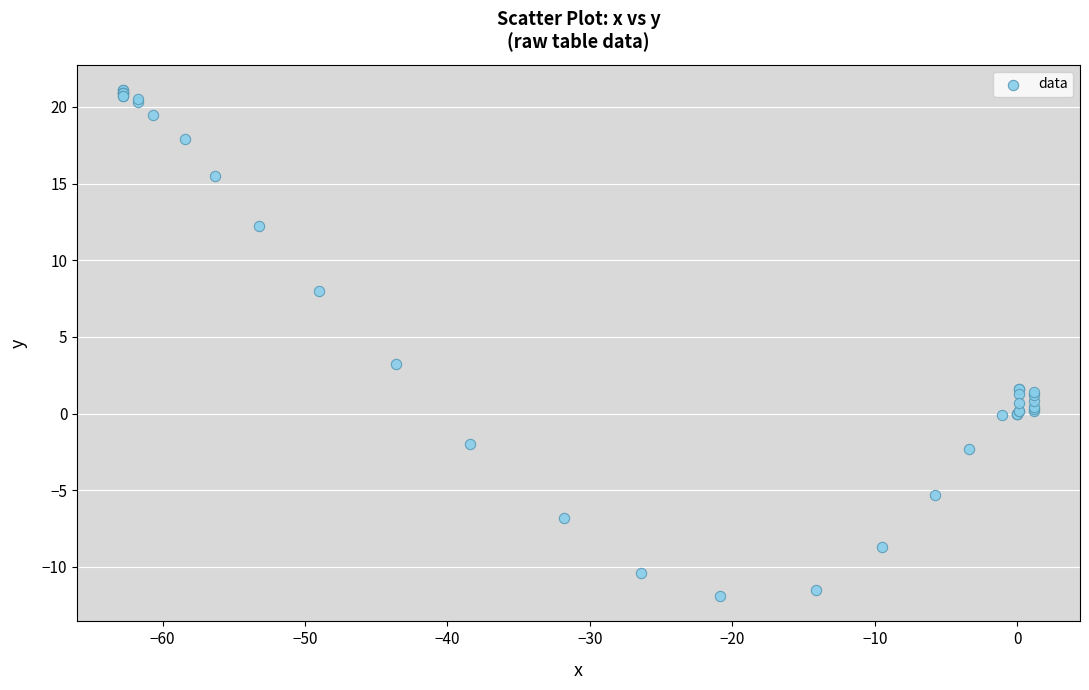

What Y value in the scatter plot is closest to 4?

3.2